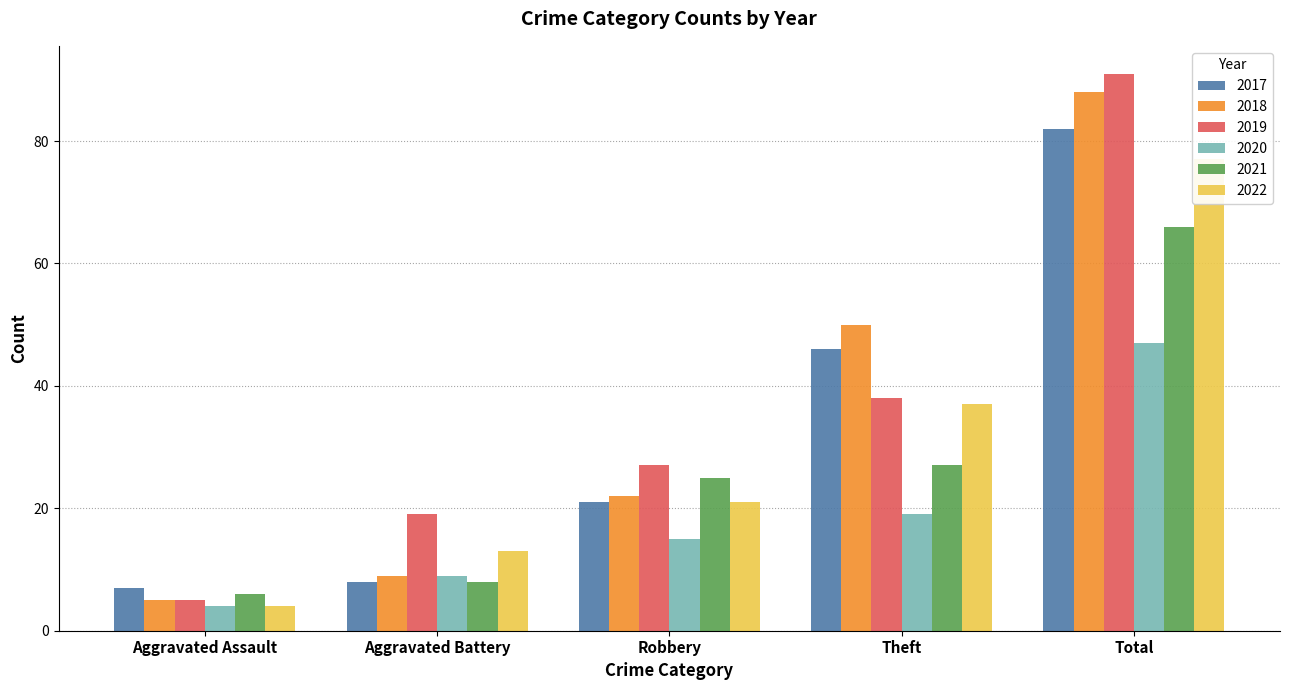

Are the bars horizontal?

No